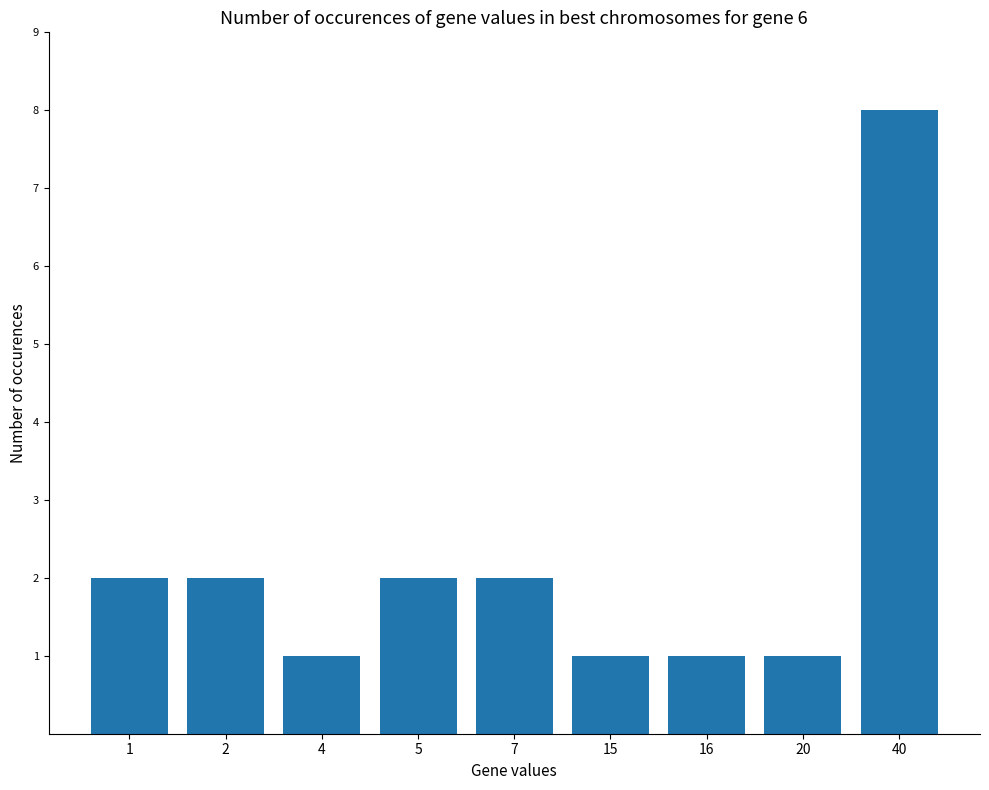

What is the value of the 9th bar from the left?

8